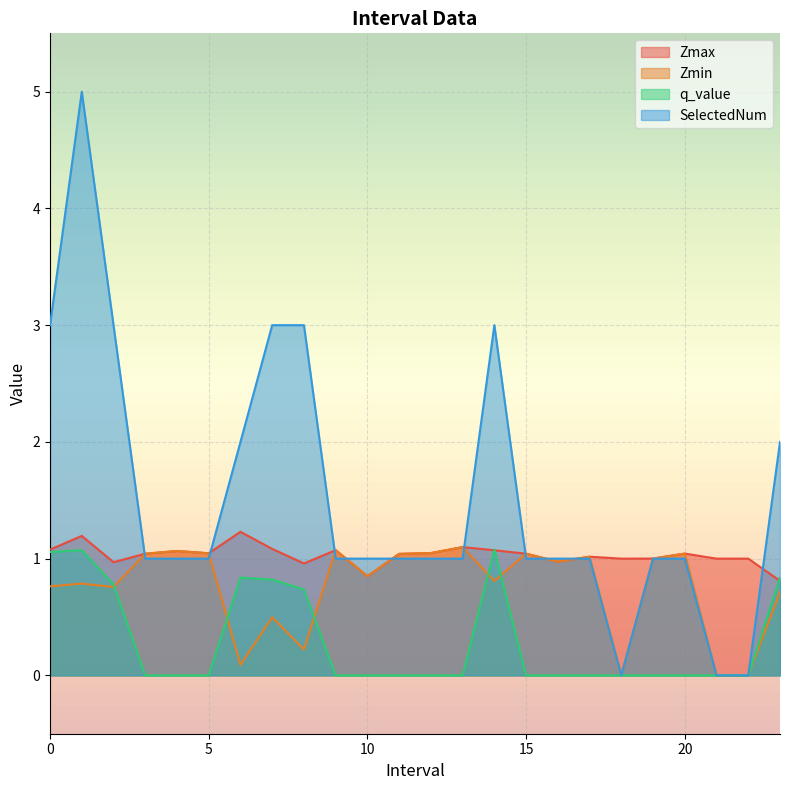

Which series has the largest range (max minus min)?

SelectedNum